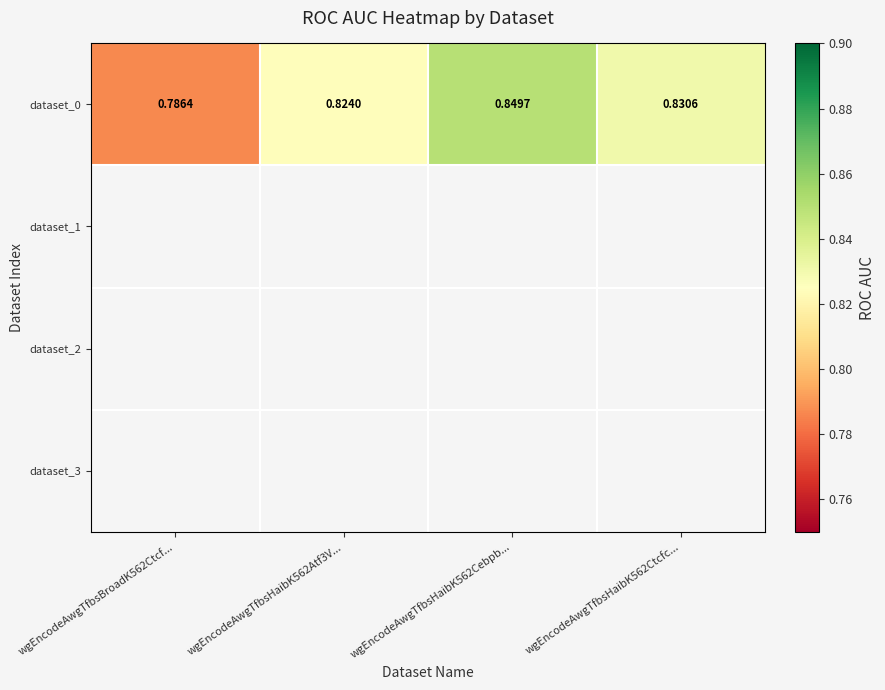

What is the smallest value displayed?

0.8